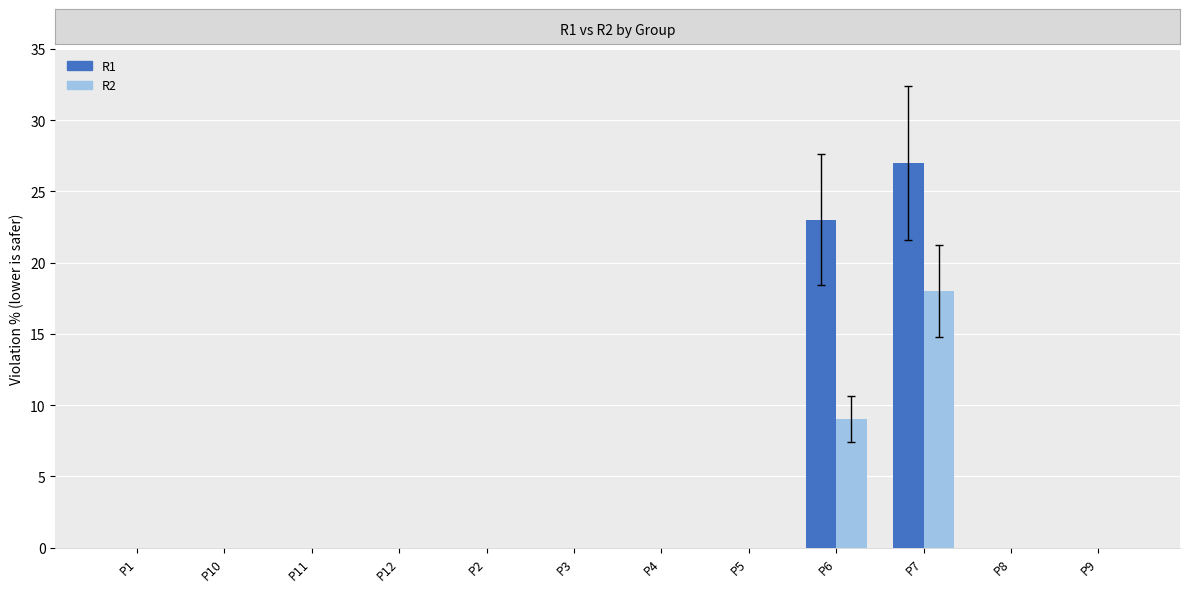

Is it true that R2 equals 0 at P4?

True